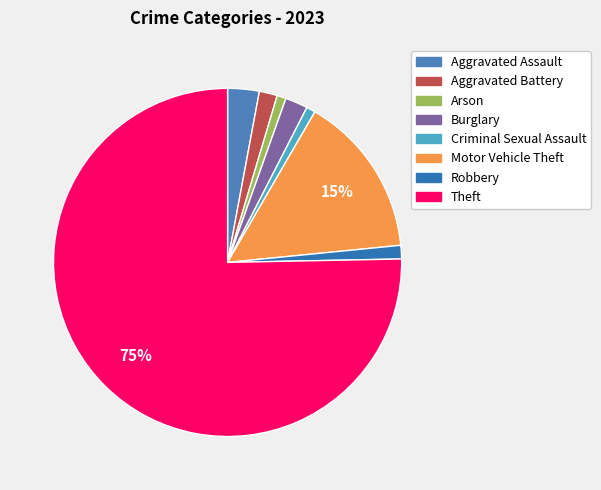

What is the largest slice in the pie chart?

Theft